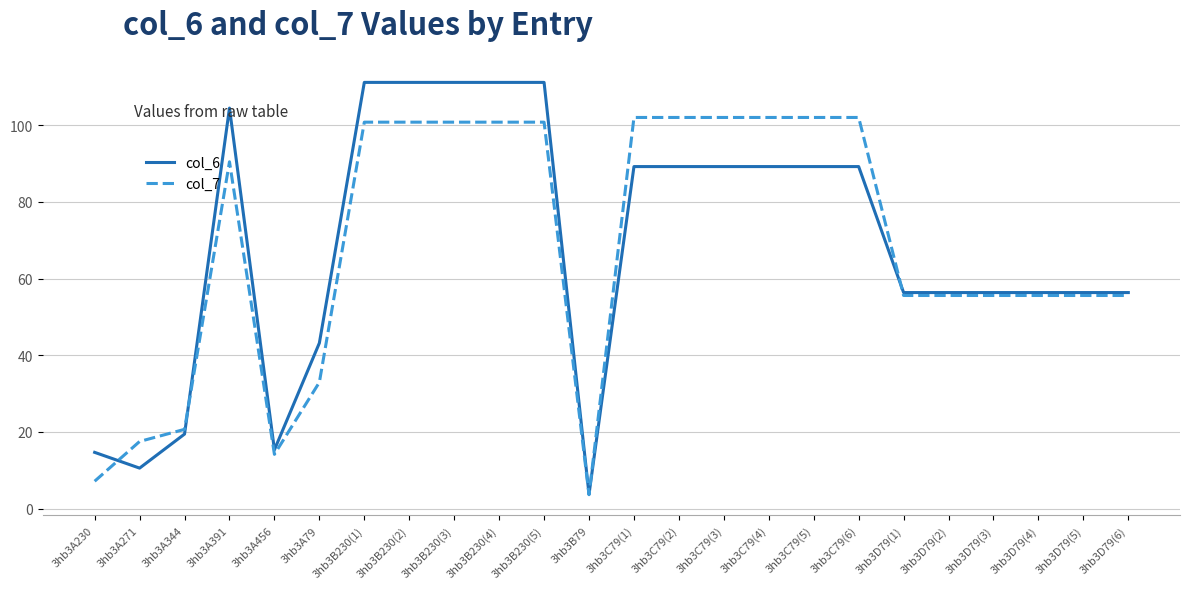

Rank the series at 3hb3B230(3) from highest to lowest value.

col_6, col_7